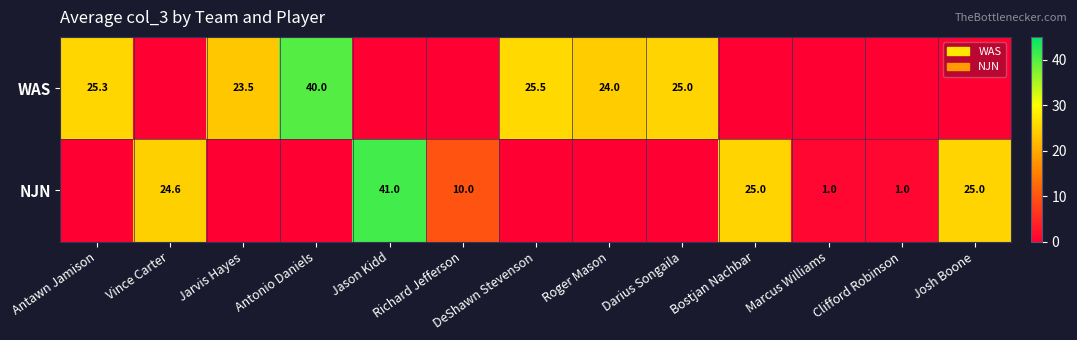

How many data points does each series have?

13